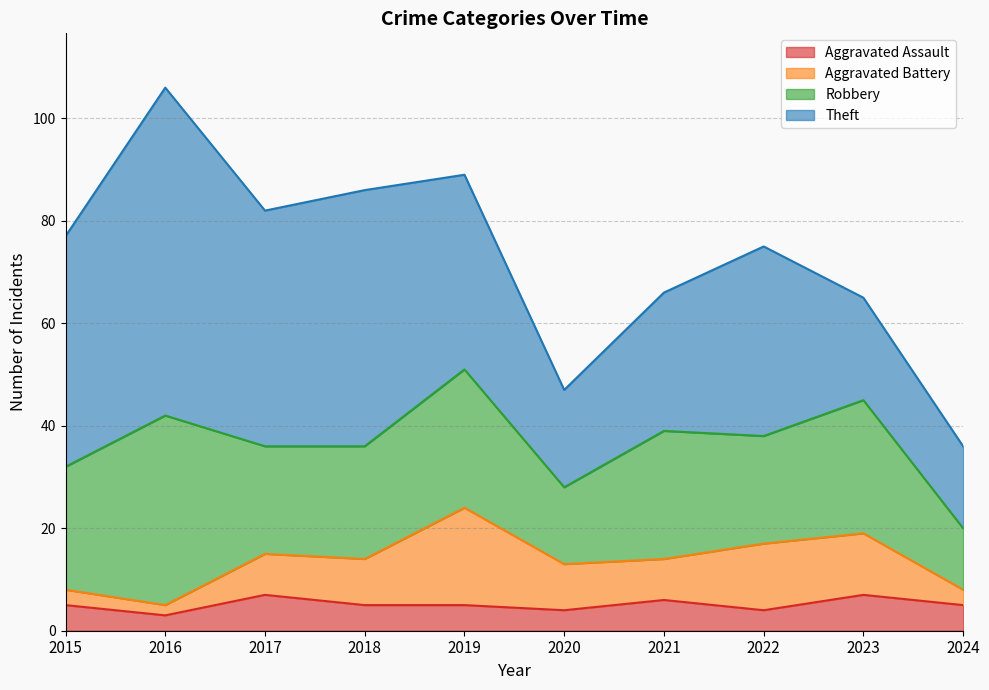

Which label corresponds to the largest value in the chart?

2016